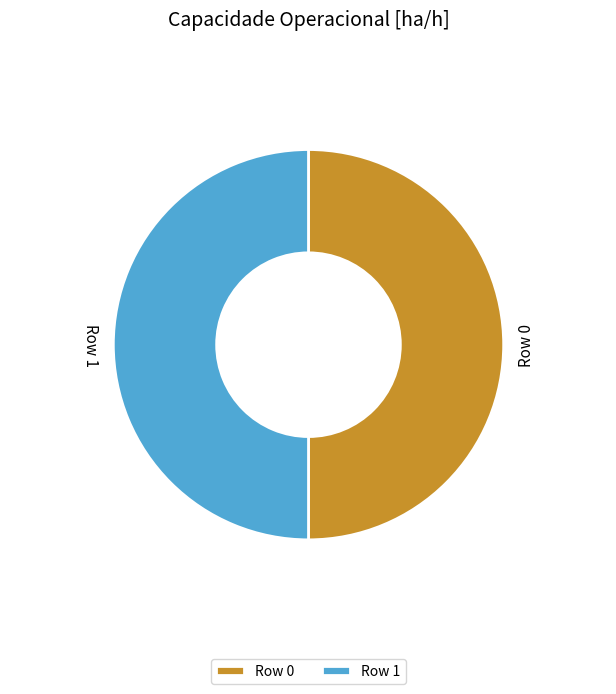

The Row 1 slice represents 64% of the pie. True or false?

False